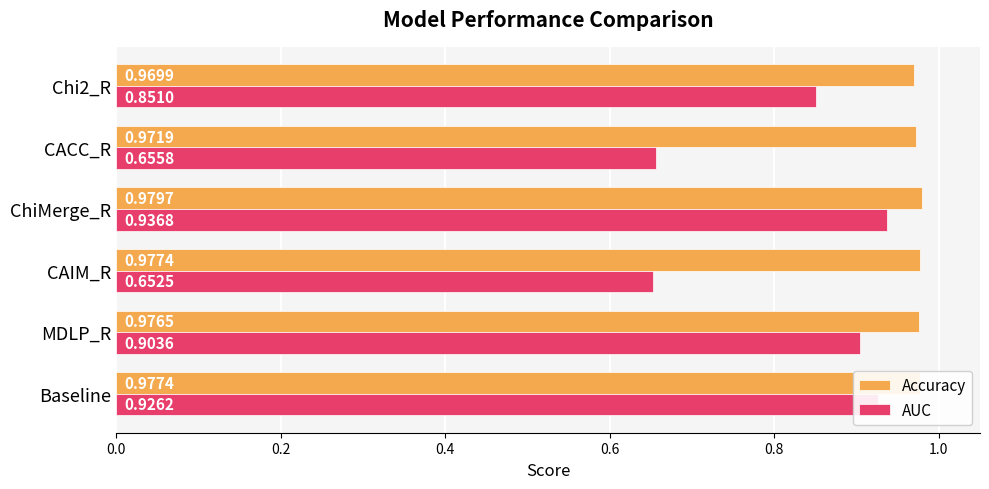

Is the value of Accuracy at ChiMerge_R greater than the value of AUC at Chi2_R?

Yes